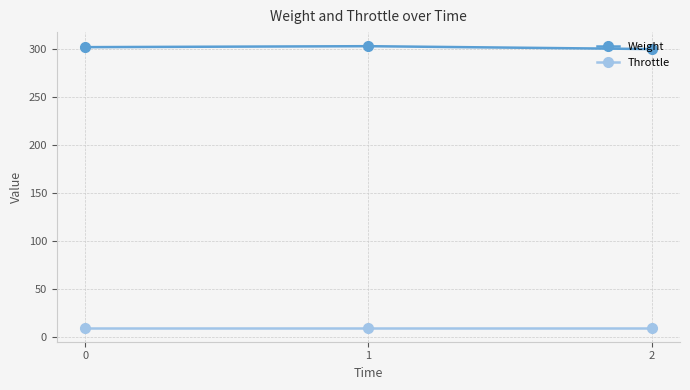

What are all the series names shown in the legend?

Weight, Throttle